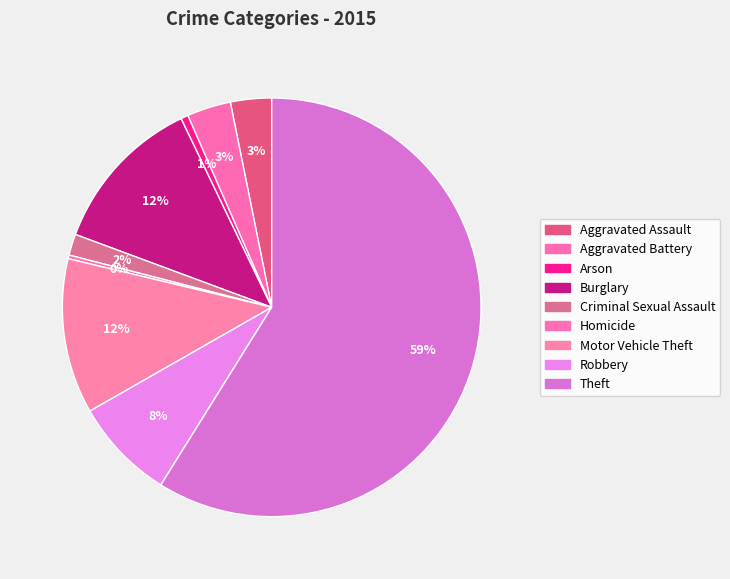

How many segments does this pie chart have?

9